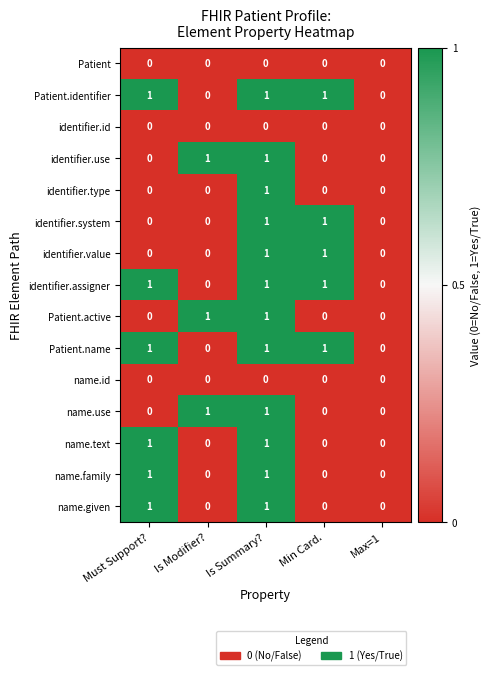

How many identifier.use values are between 0 and 1?

5